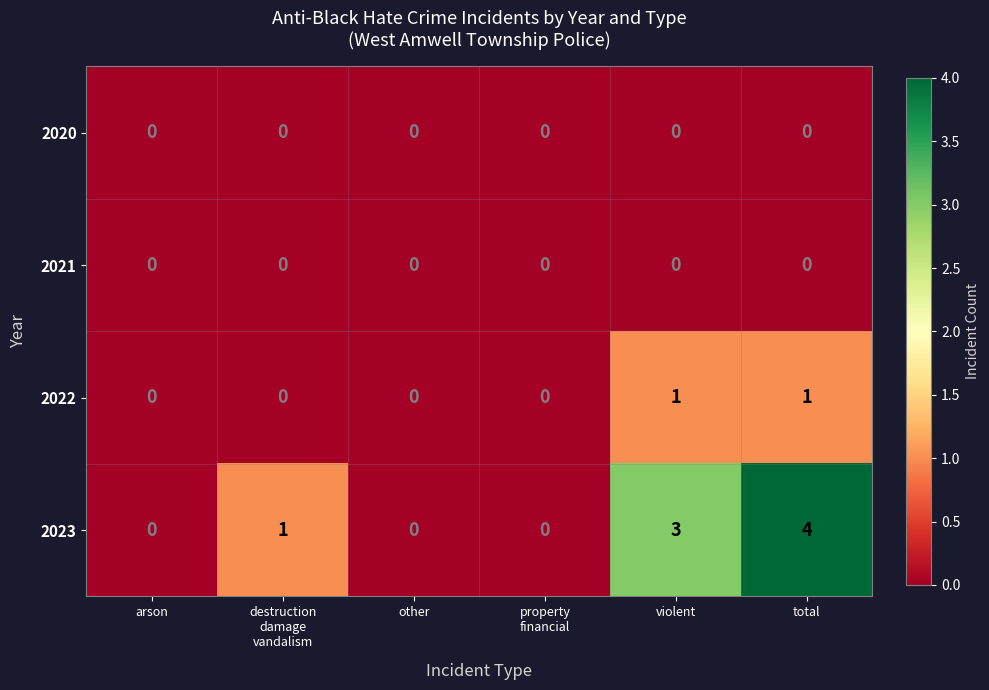

Reading left to right, transcribe all the data shown in this chart.

2020: 0	0	0	0	0	0
2021: 0	0	0	0	0	0
2022: 0	0	0	0	1	1
2023: 0	1	0	0	3	4